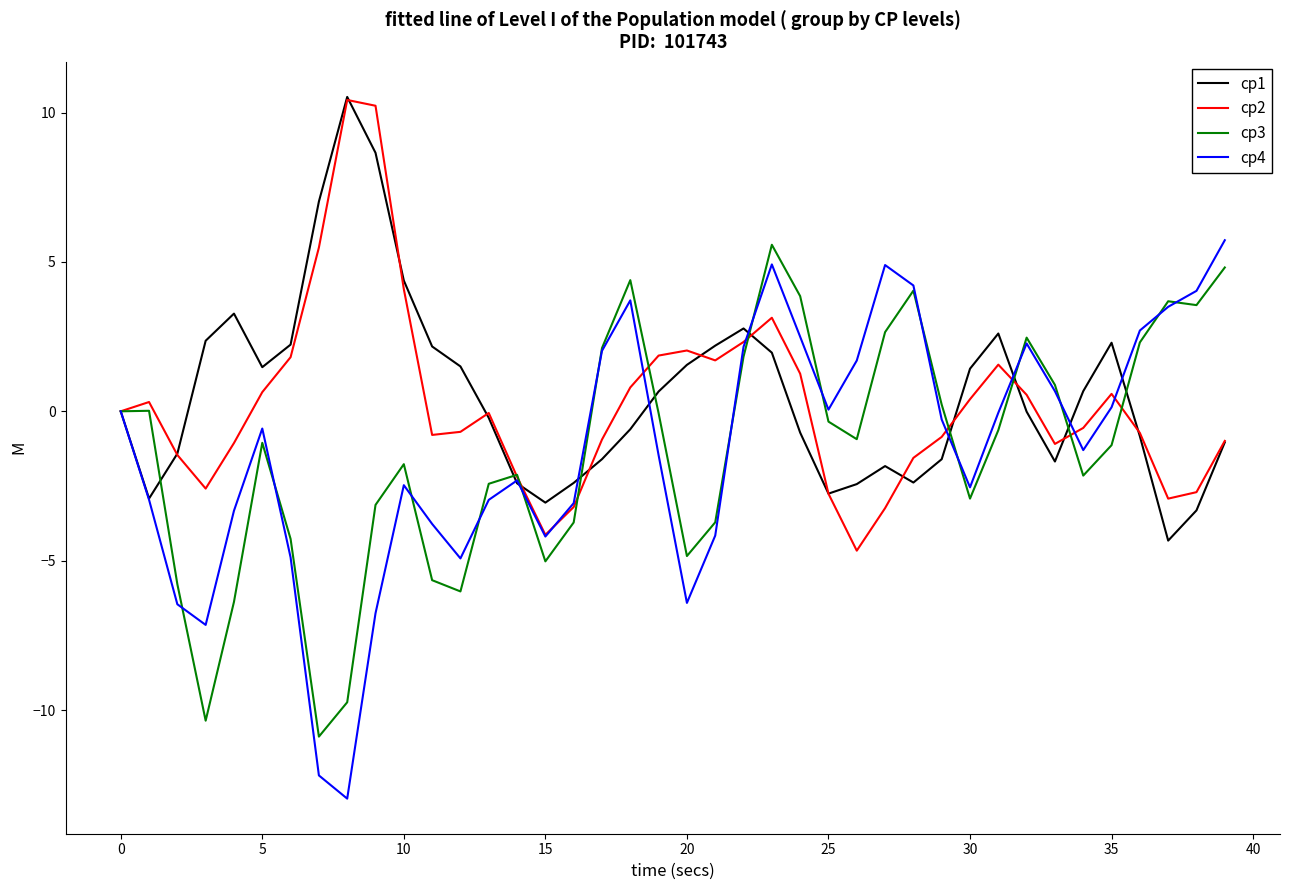

Which series has the widest spread of values?

cp4